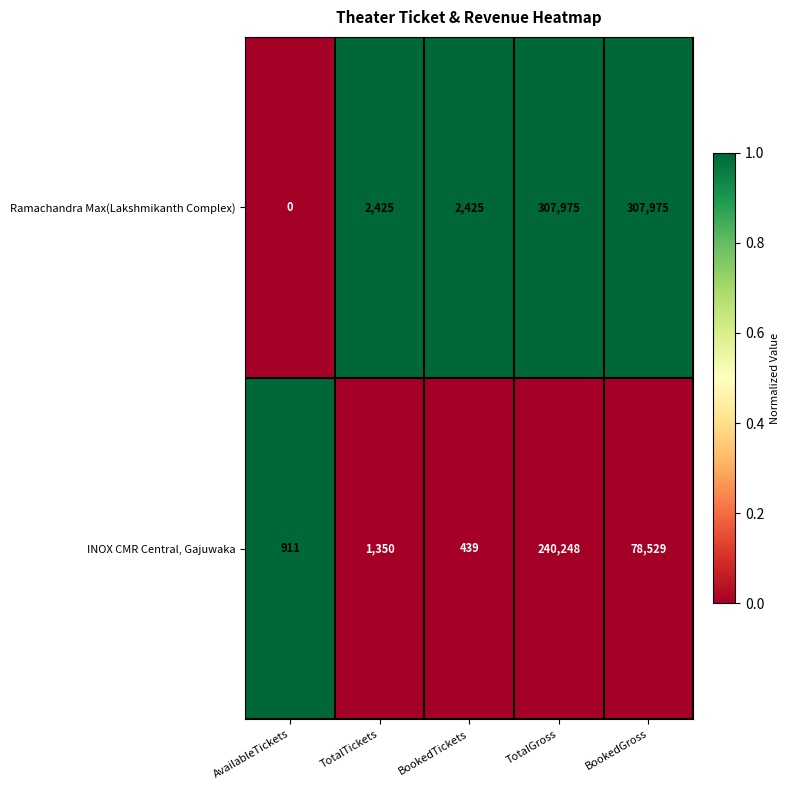

What is the difference between the highest and lowest values at AvailableTickets?

911